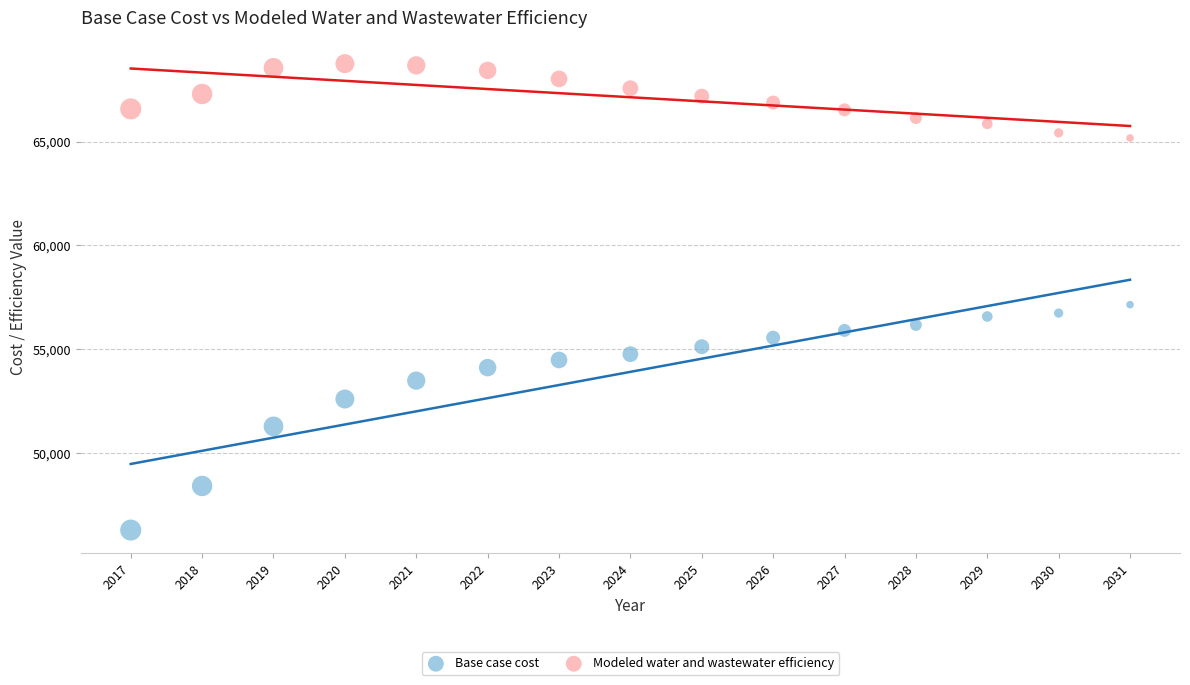

In the Base case cost series, what Y value is closest to 51718?

51284.0